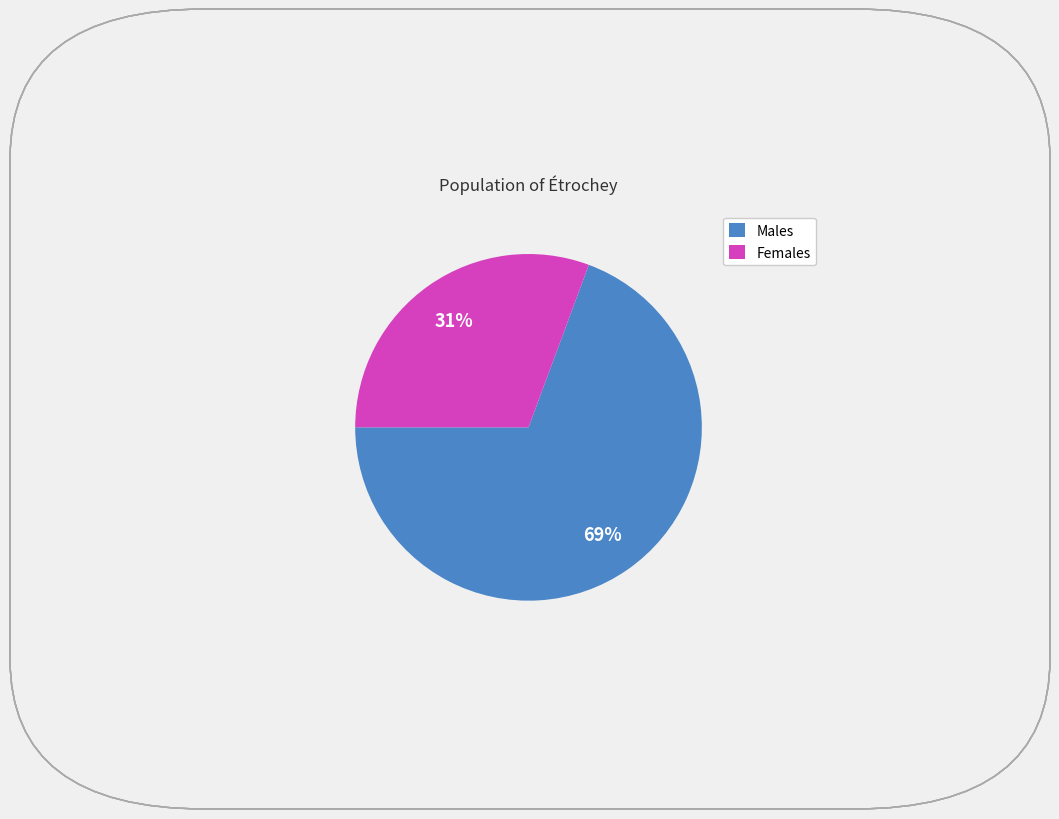

Is it true that Males is 69% of the pie?

True